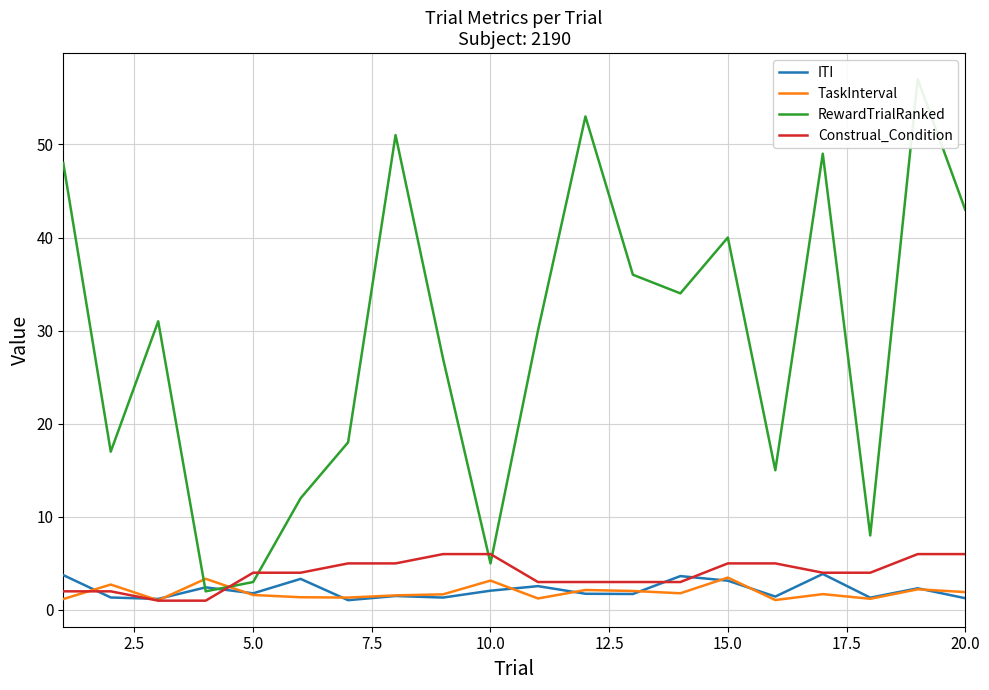

List the series in order of their peak value, lowest first.

TaskInterval, ITI, Construal_Condition, RewardTrialRanked